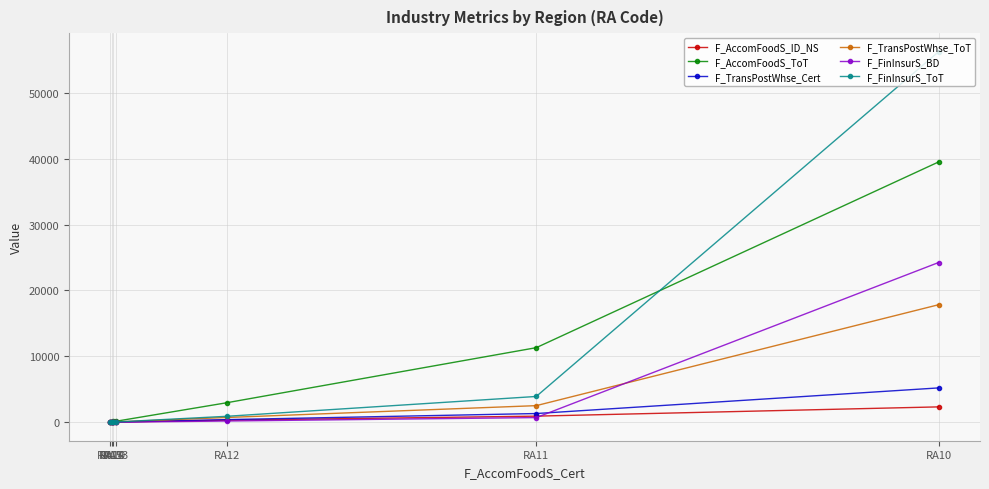

Is this an area chart (filled region under the line)?

No